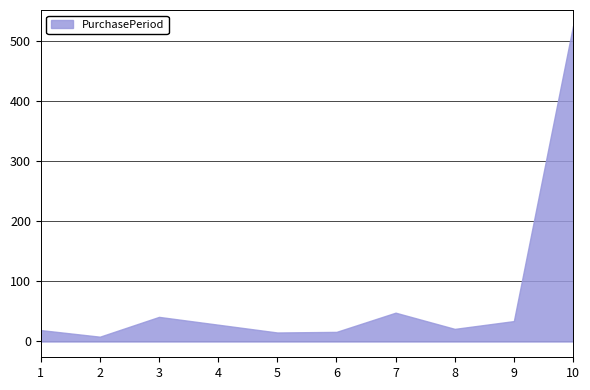

What is the greatest value displayed?

526